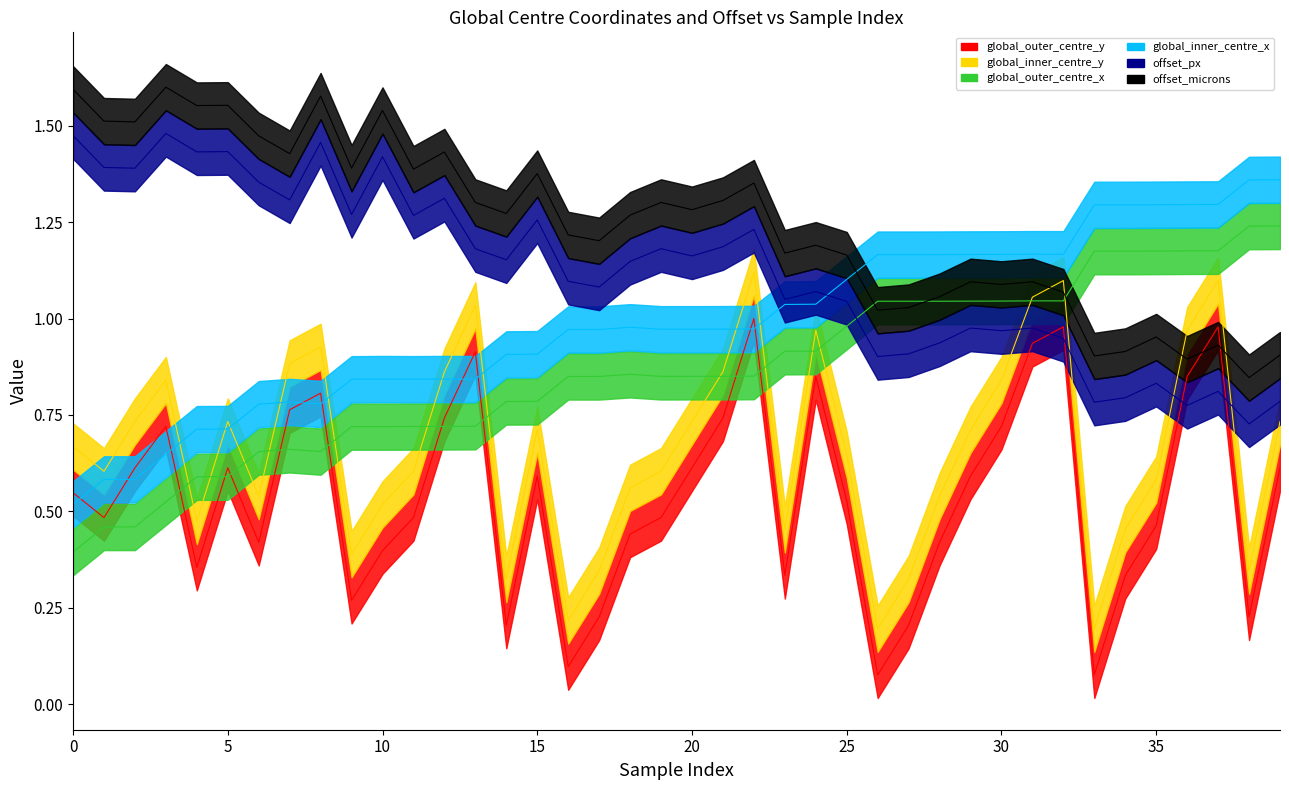

At 15, list the series in order from smallest to largest.

global_outer_centre_y, global_inner_centre_y, global_outer_centre_x, global_inner_centre_x, offset_px, offset_microns